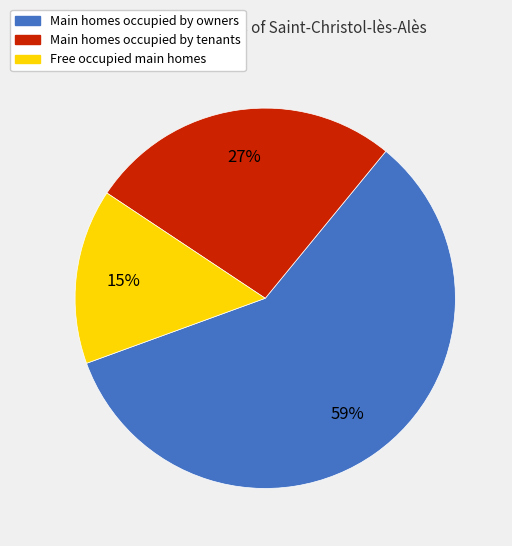

To the nearest percent, what is the average slice percentage?

33%